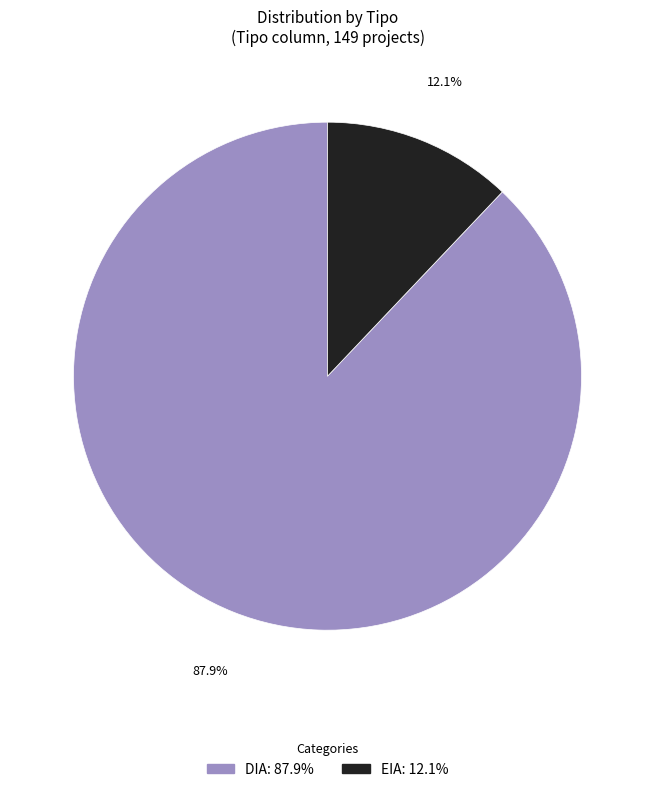

To the nearest percent, what portion does EIA represent?

12%